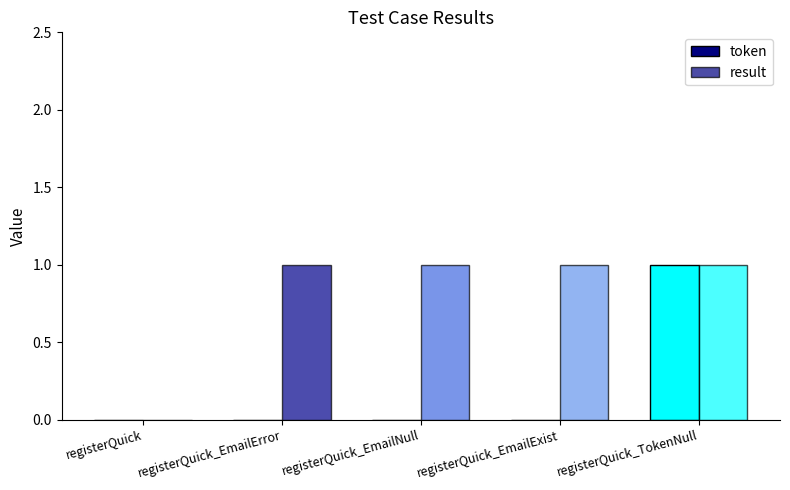

At which category does the chart reach its peak across all series?

registerQuick_TokenNull